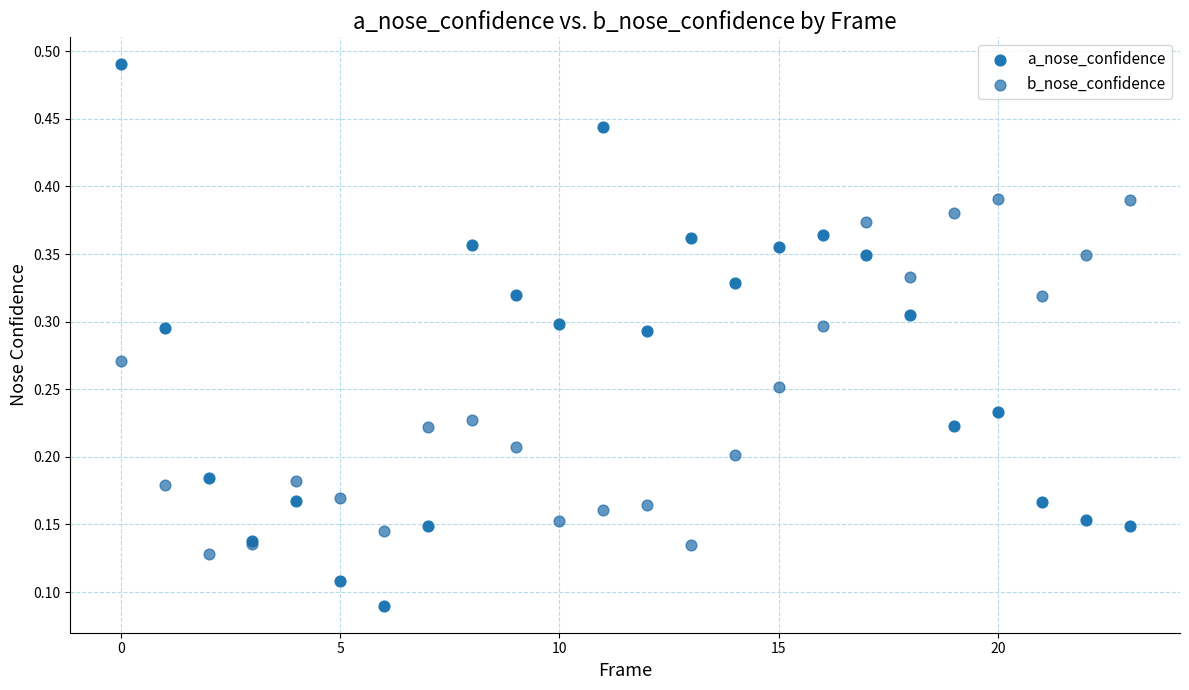

Which series contains the lowest Y value?

a_nose_confidence